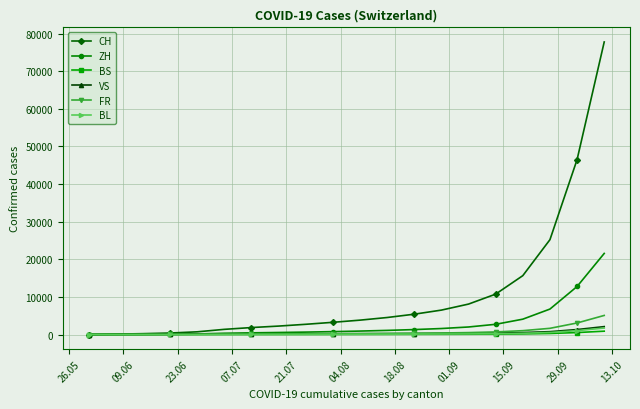

What is the sum of all FR values?

14112